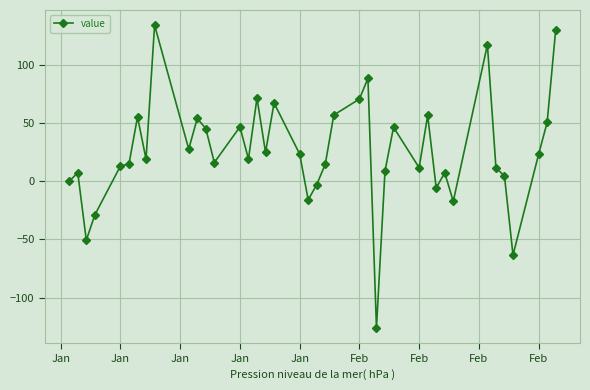

True or false: there are more than 2 points higher than both neighbors.

True